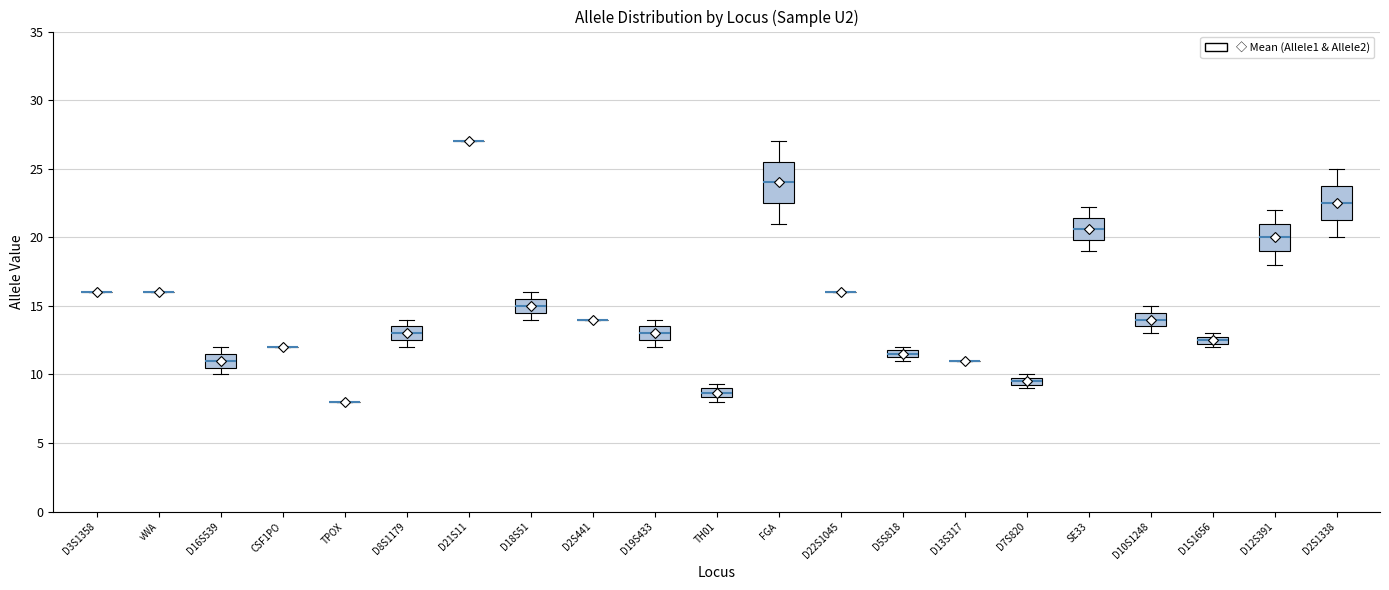

Where is the lower edge of the box for D18S51 on the y-axis? The values are not printed on the chart, so give them approximately, as read against the axis.

14.5